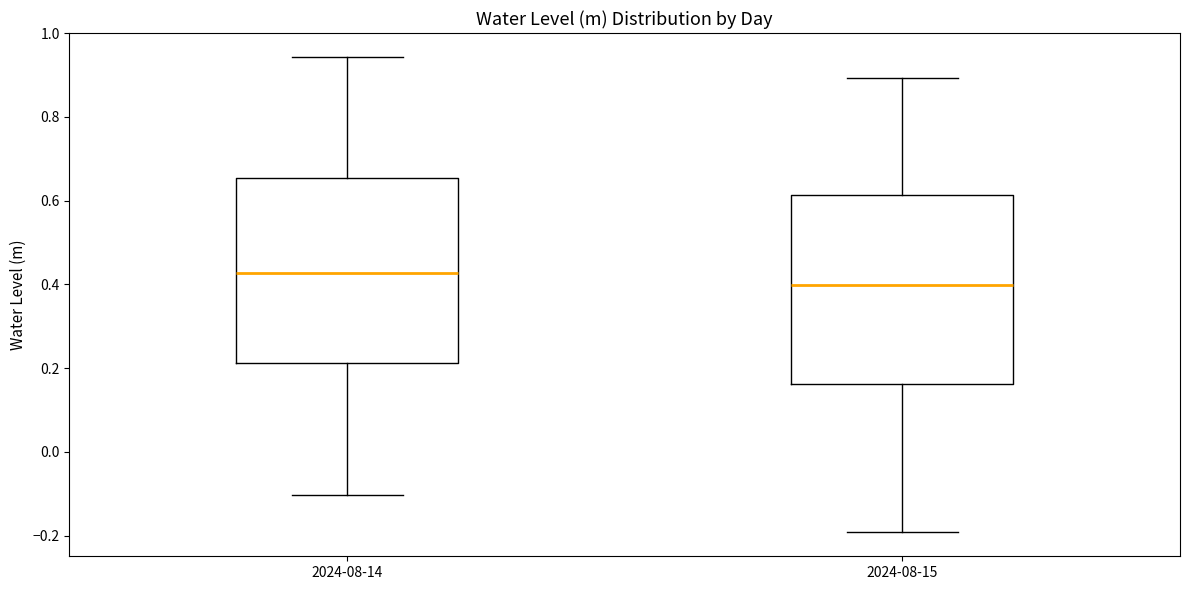

Where is the lower edge of the box for 2024-08-15 on the y-axis? The values are not printed on the chart, so give them approximately, as read against the axis.

0.16